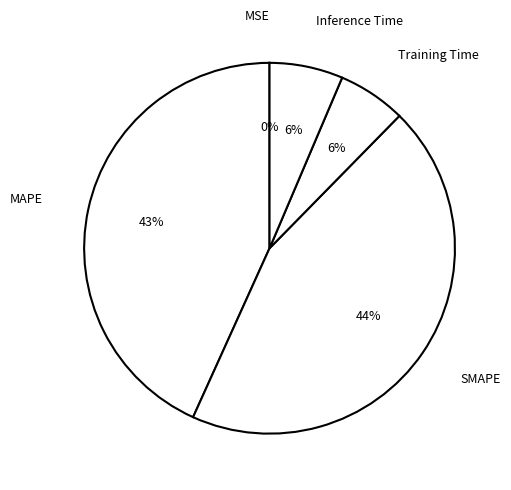

Rank the categories by value from lowest to highest.

MSE, Training Time, Inference Time, MAPE, SMAPE